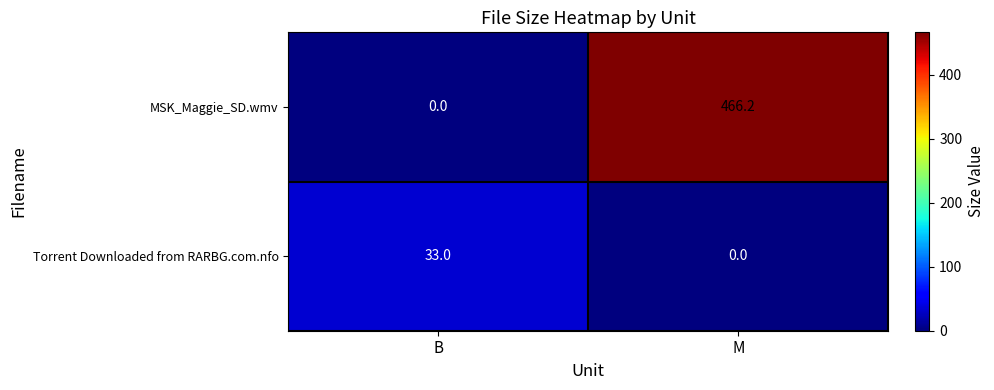

Reading left to right, what are all the values shown in this chart?

MSK_Maggie_SD.wmv: B=0.0	M=466.2
Torrent Downloaded from RARBG.com.nfo: B=33.0	M=0.0